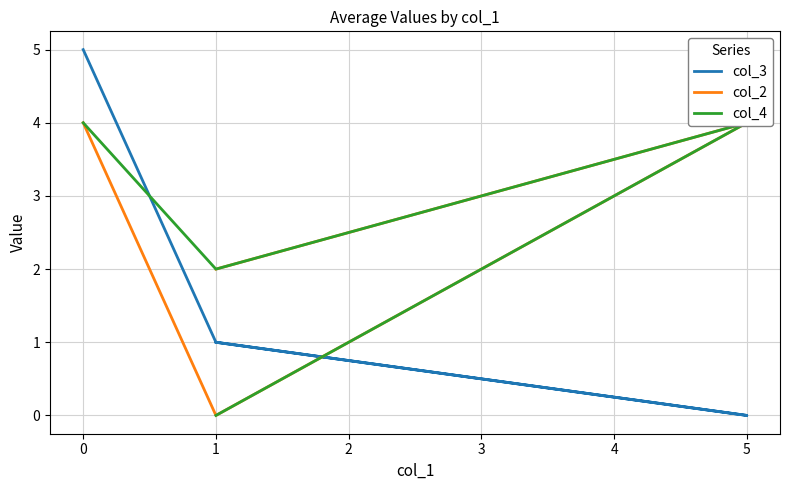

What is the average value of the col_3 series?

2